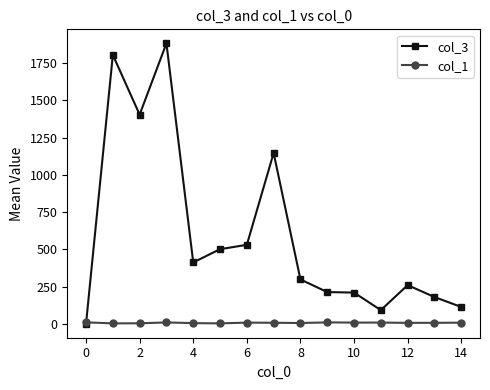

Rank the series by their maximum value, from lowest to highest.

col_1, col_3